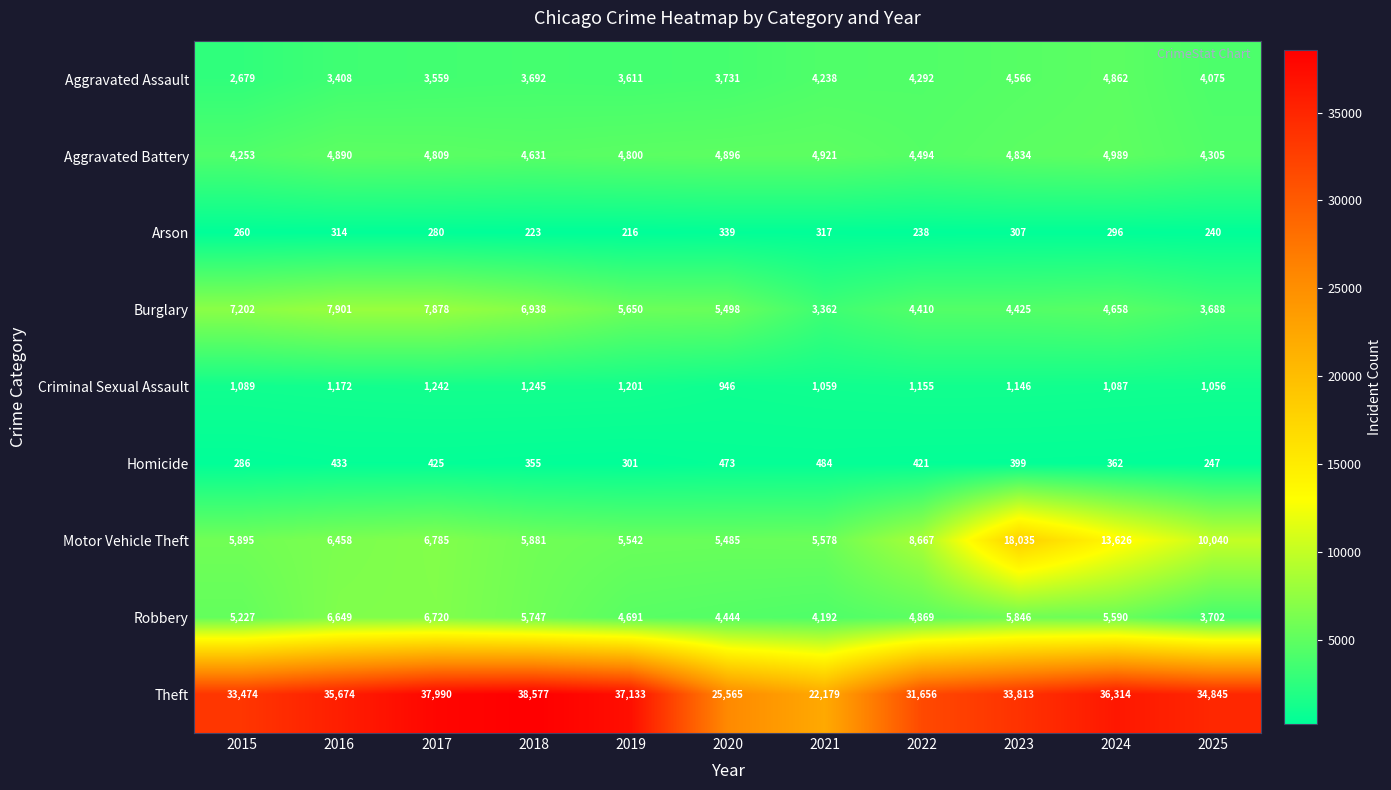

Read the Homicide value at 2015.

286